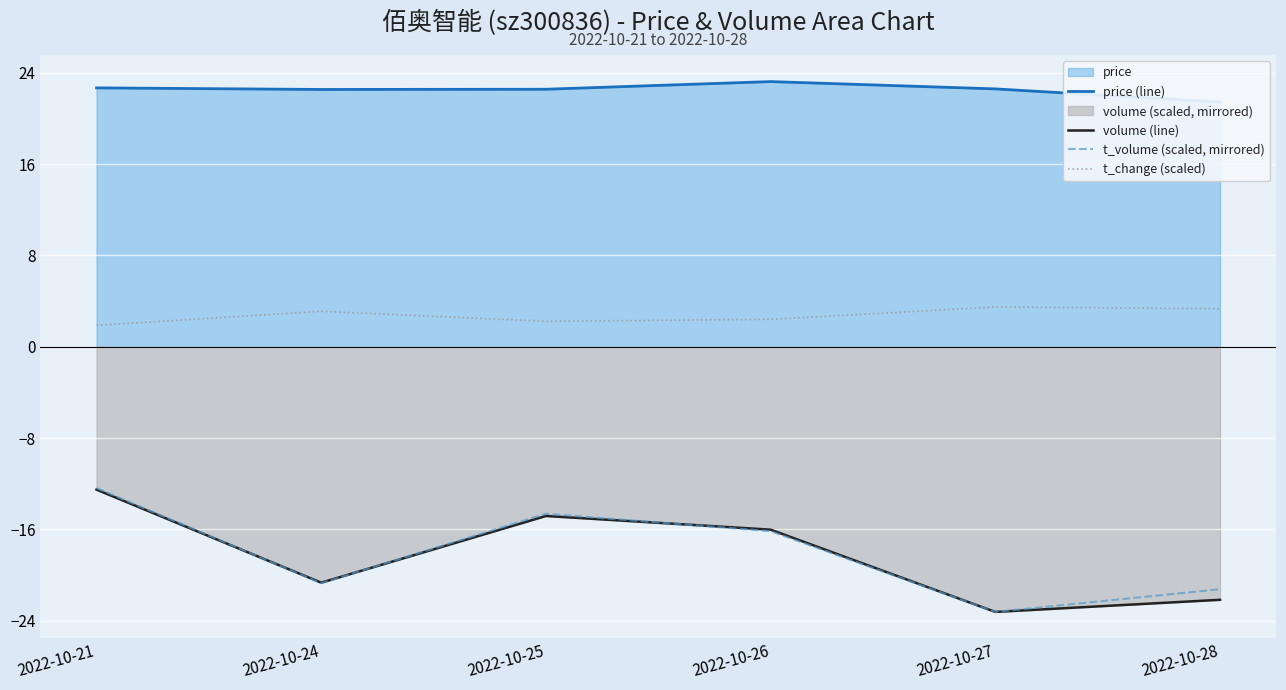

What is the minimum value for t_change (scaled)?

1.9